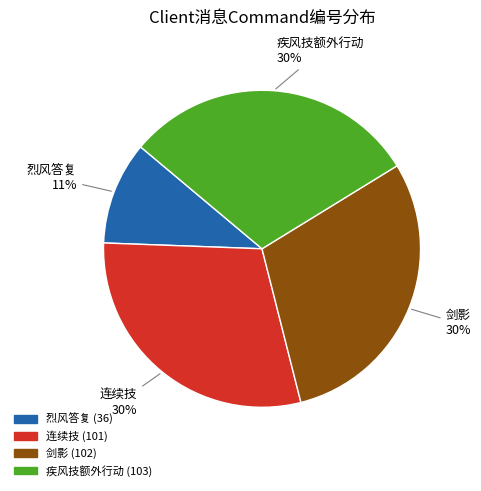

Combined, do 疾风技额外行动 and 剑影 account for over 50%?

Yes